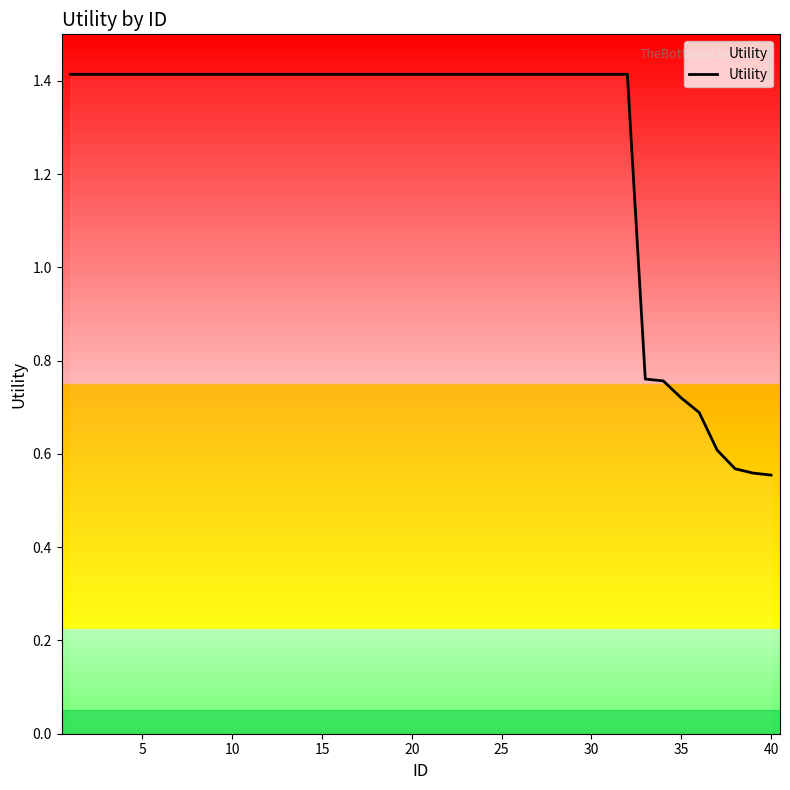

What is the difference between the maximum and minimum values?

0.9